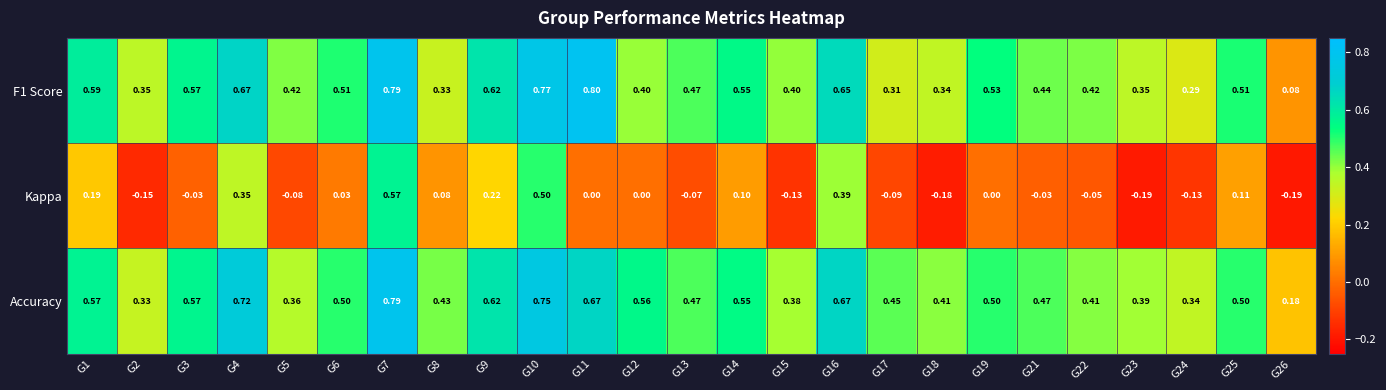

Between G16 and G18, which series saw the biggest shift?

Kappa